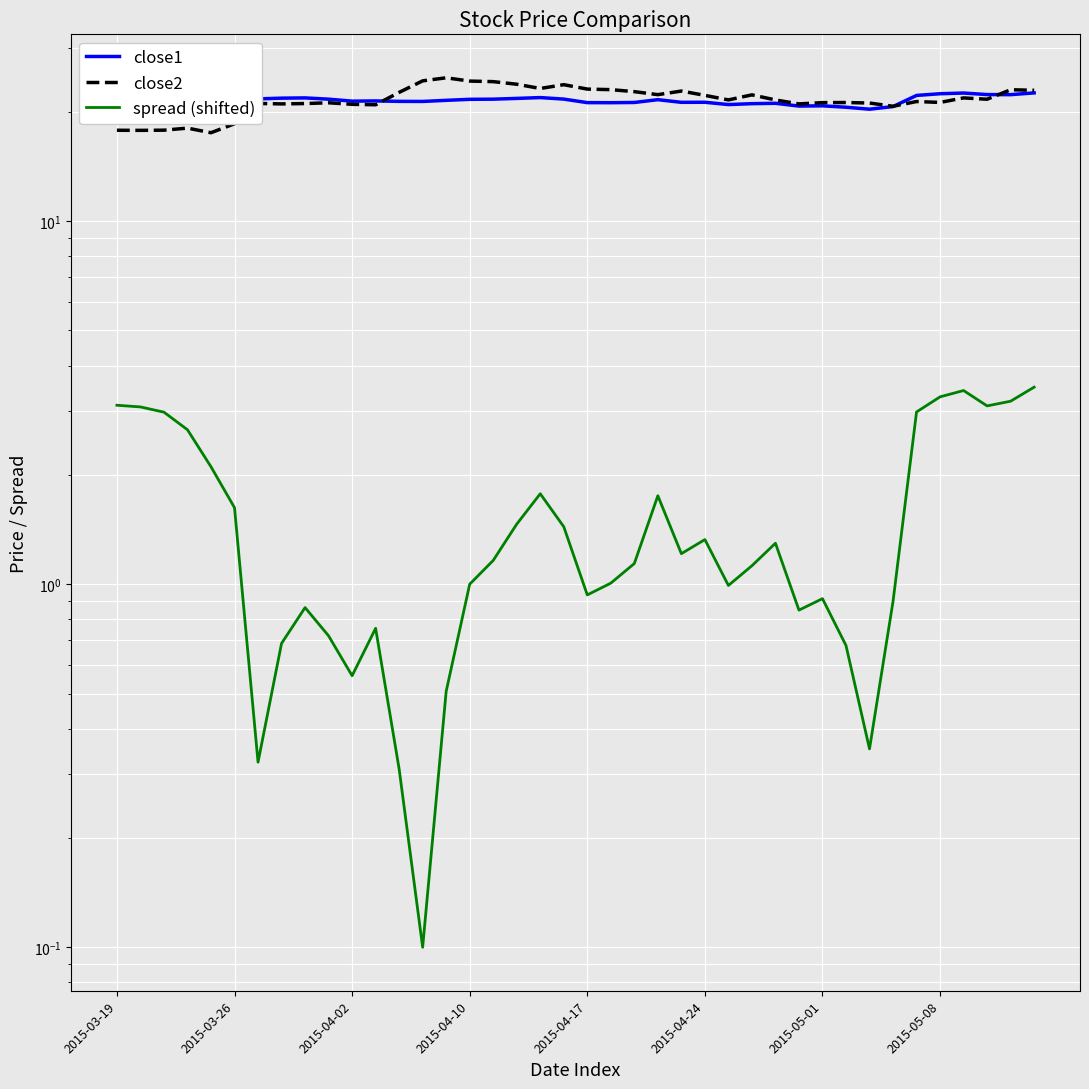

What value does the close1 series have at 39?

22.6